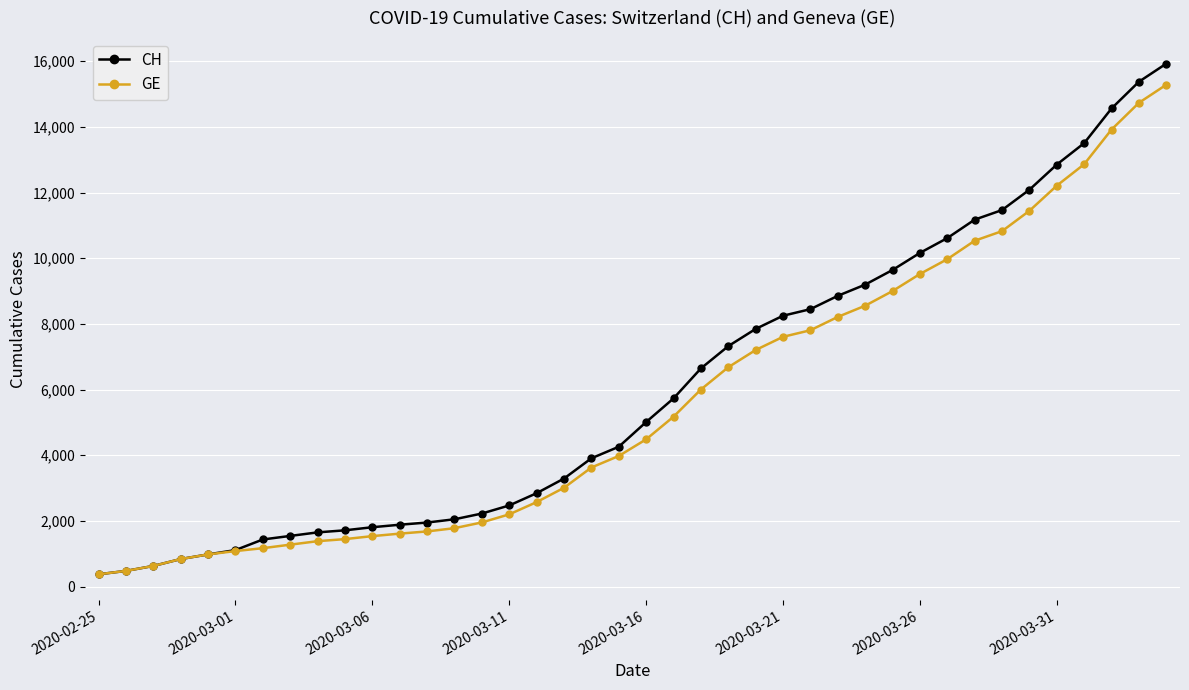

Which series has the largest range (max minus min)?

CH